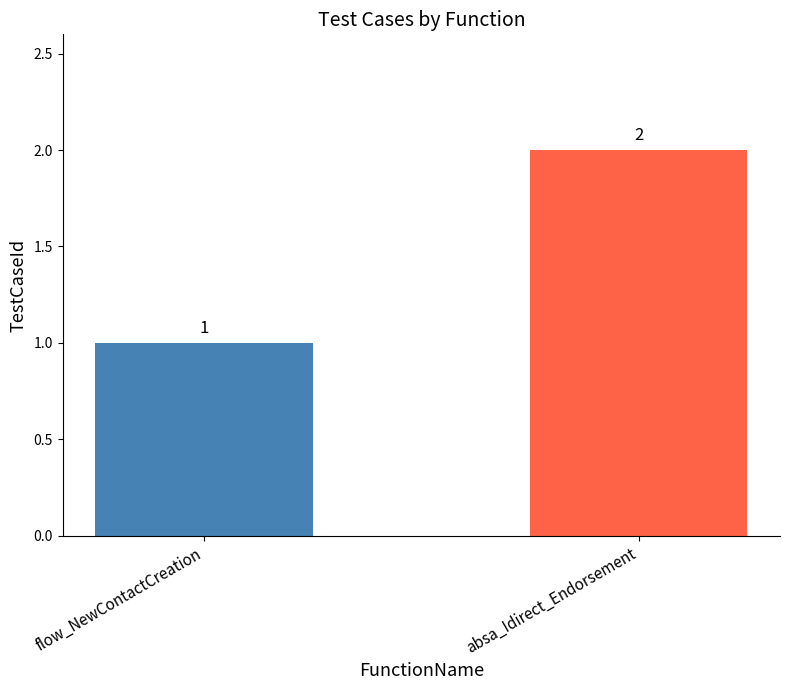

What is the greatest value displayed?

2